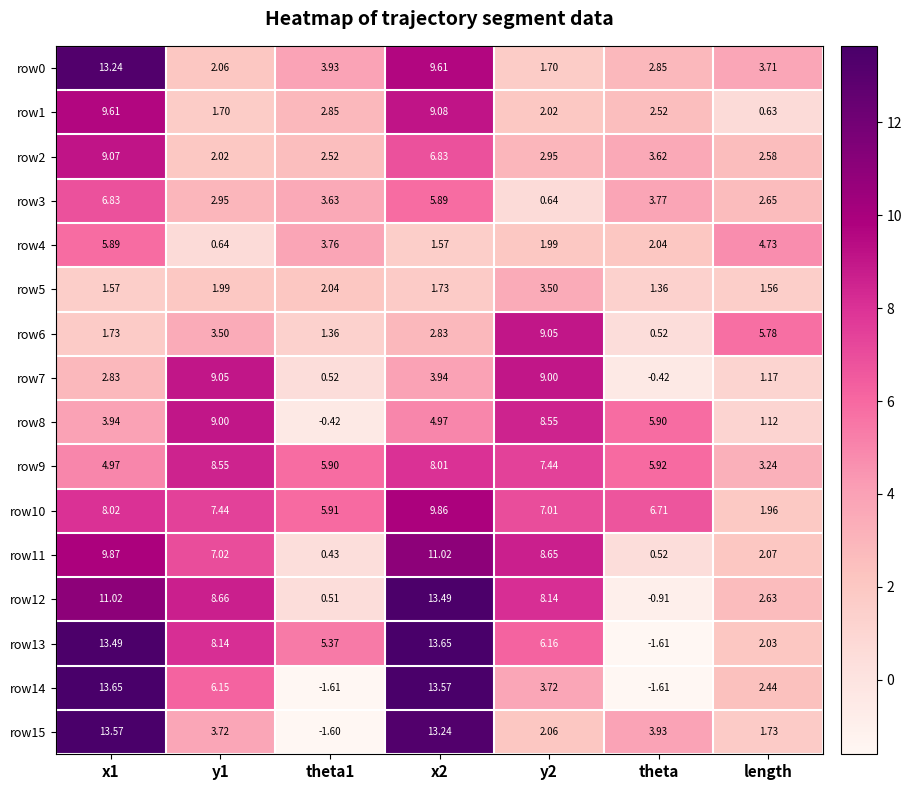

Is the value of row14 at y2 greater than the value of row10 at x1?

No